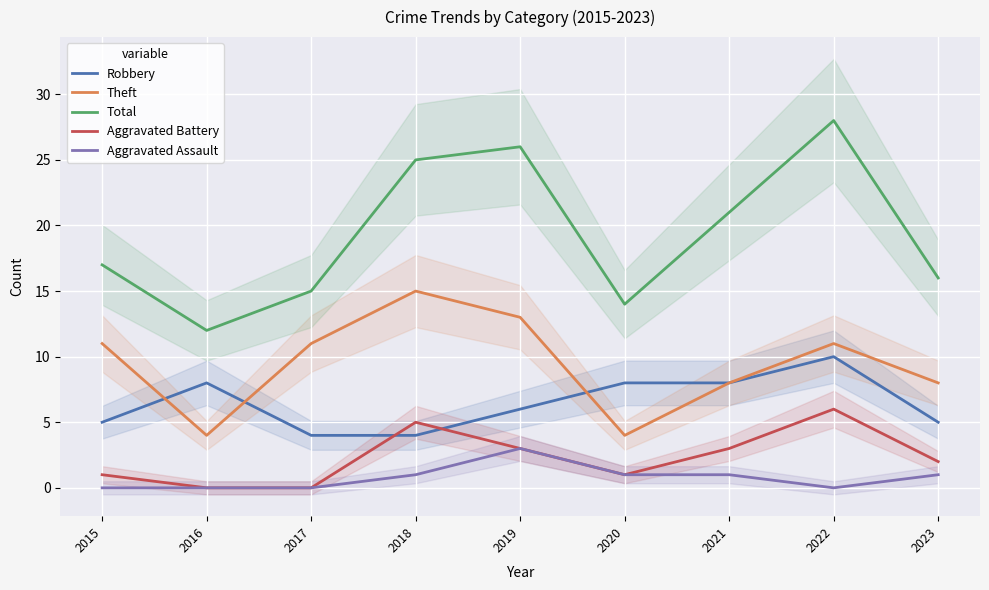

What is the average value of the Robbery series?

6